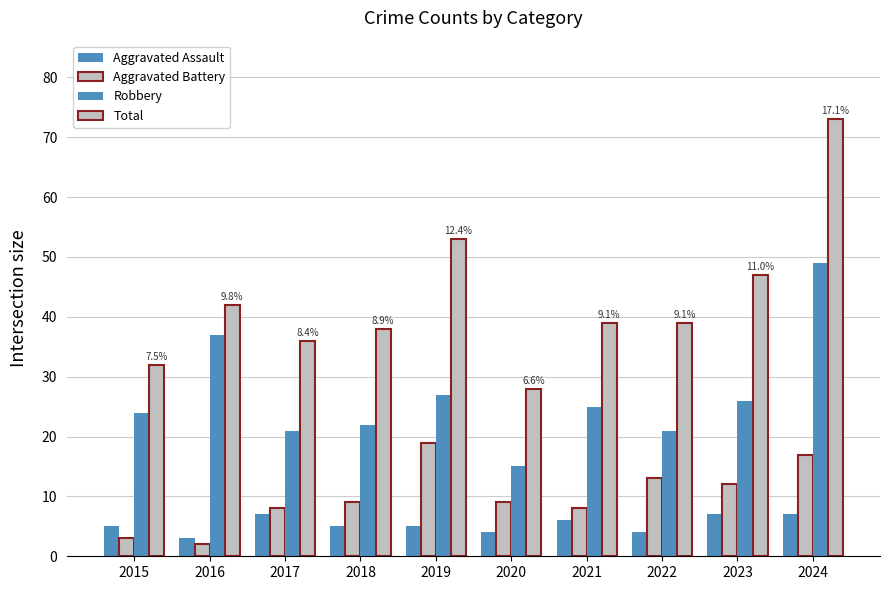

The Aggravated Battery series shows 2 at 2015. True or false?

False